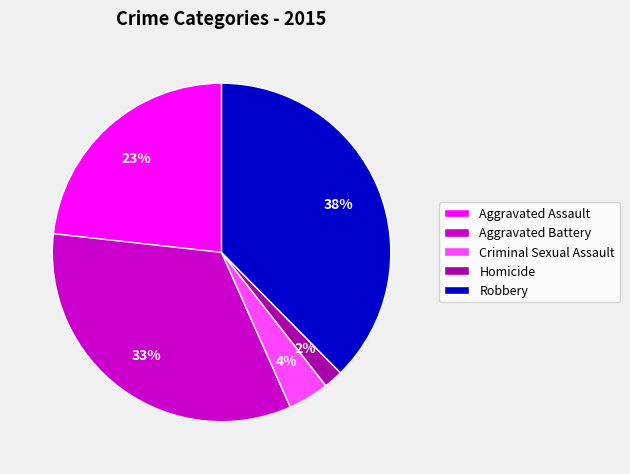

What percentage is the Aggravated Battery slice, to the nearest percent?

33%